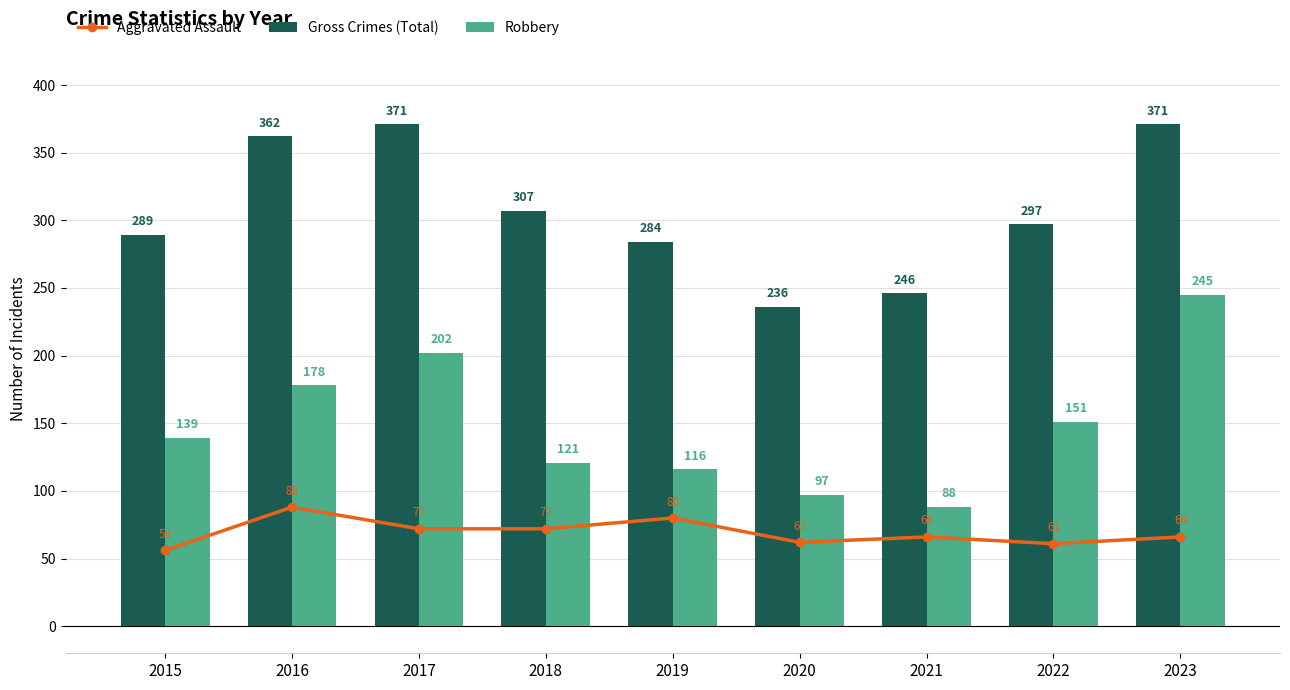

Which has a higher value, 2015 or 2022?

2022